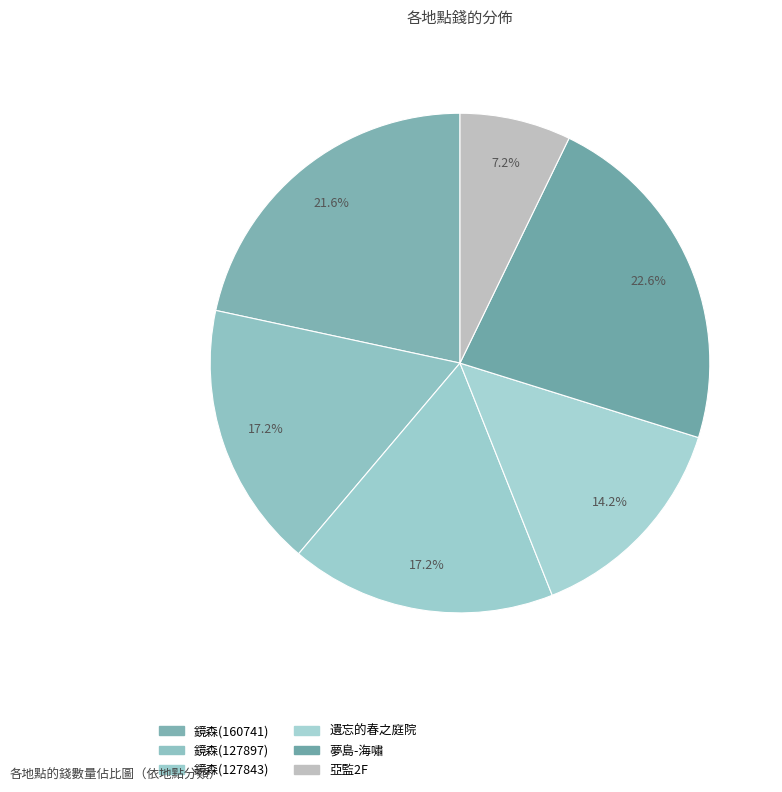

The 夢島-海嘯 slice represents 23% of the pie. True or false?

True